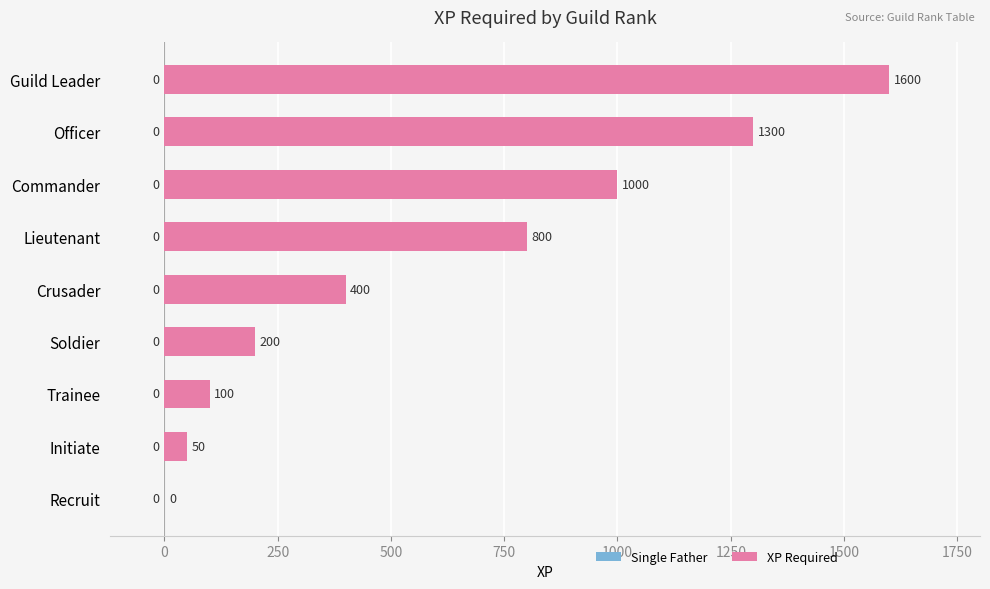

The value at Trainee is 100. True or false?

True